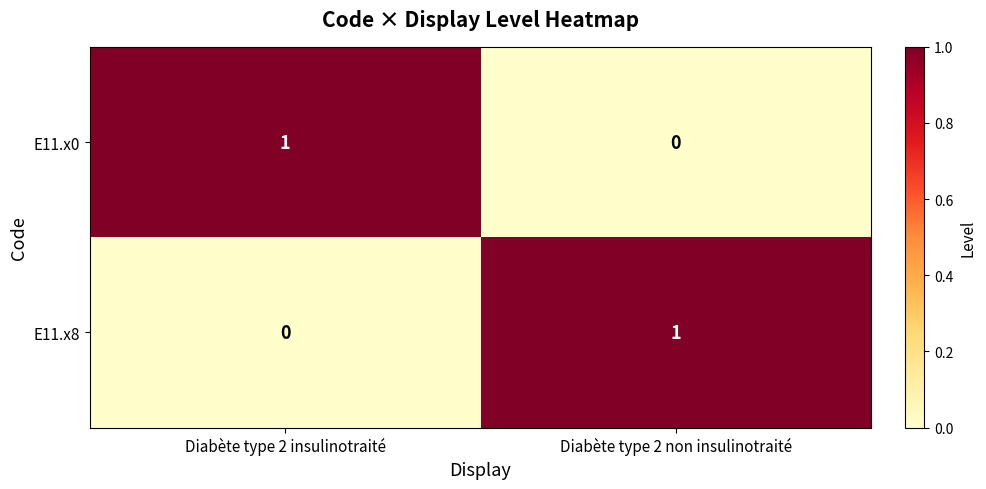

Rank the categories by E11.x8 value from highest to lowest.

Diabète type 2 non insulinotraité, Diabète type 2 insulinotraité